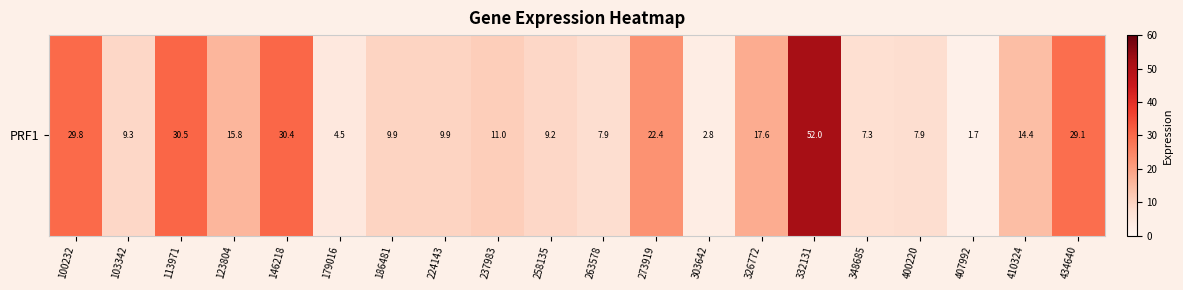

What is the minimum value shown in the chart?

1.7